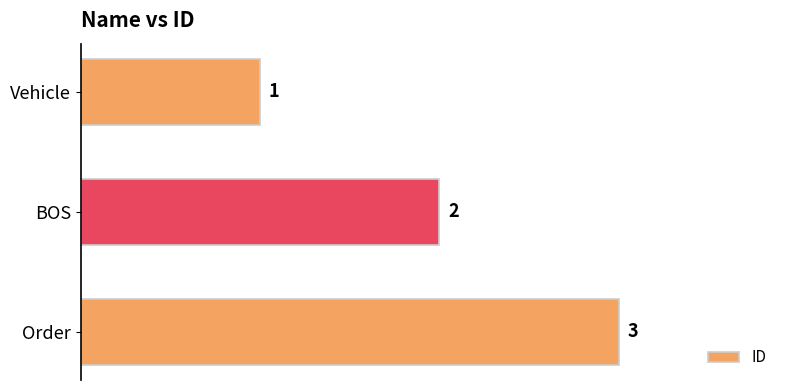

At which category does the chart reach its peak across all series?

Order